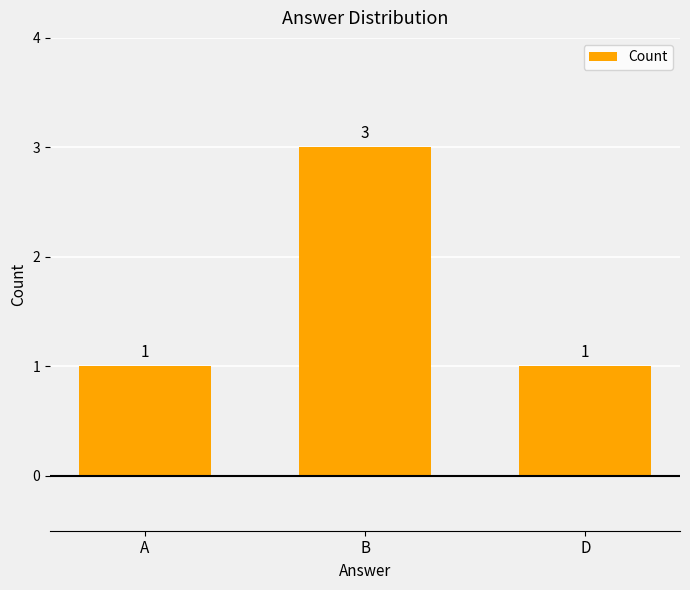

Are the bars grouped side by side (vs. stacked)?

No